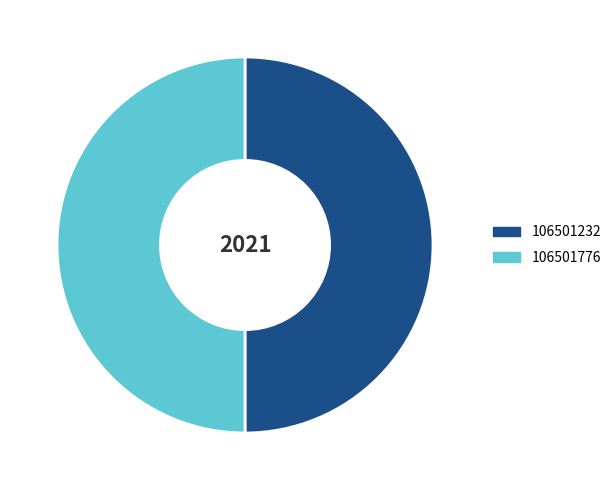

How many segments does this pie chart have?

2